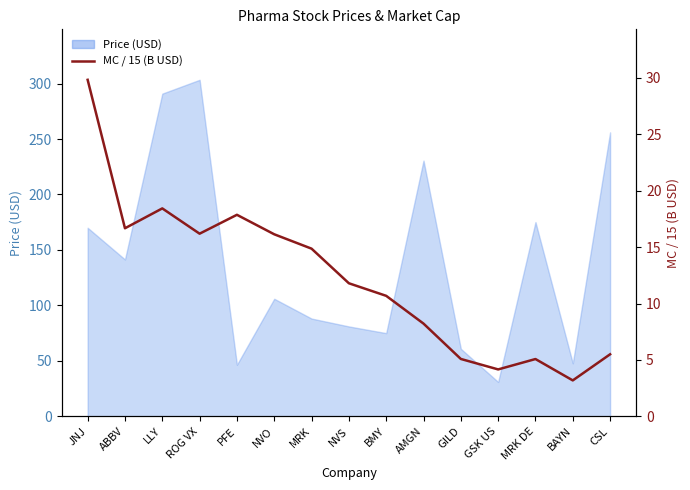

What is the change in value from PFE to MRK DE?

-12.8